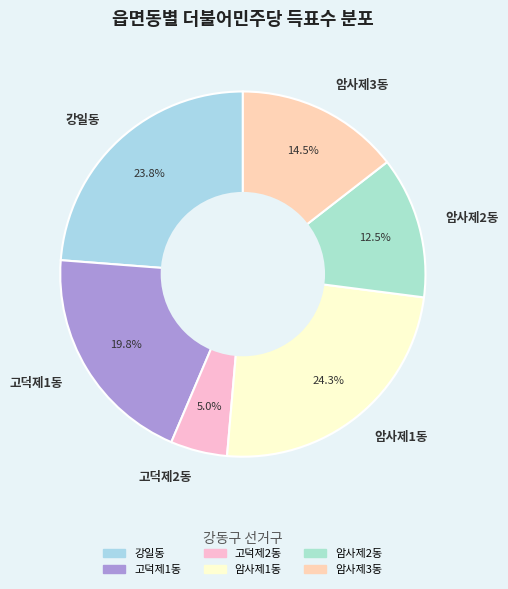

Which category has the biggest portion of the pie?

암사제1동